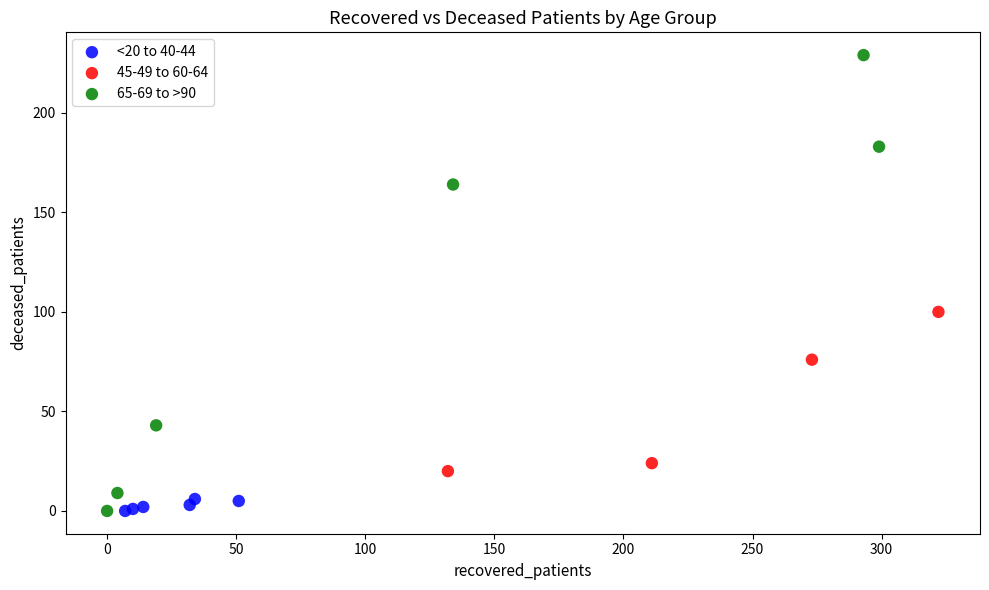

Which series contains the highest Y value?

65-69 to >90